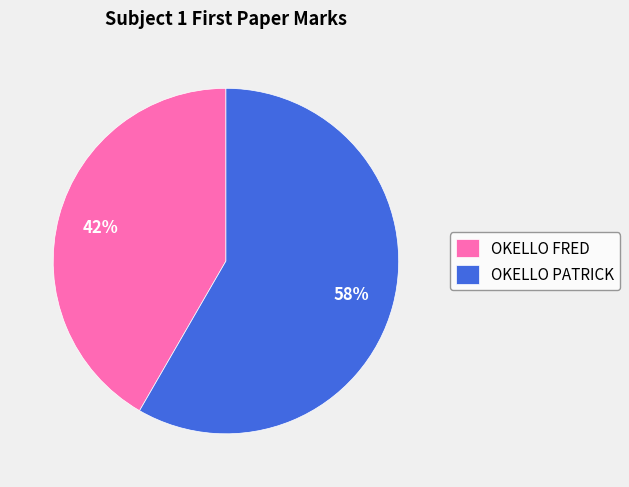

How many segments does this pie chart have?

2